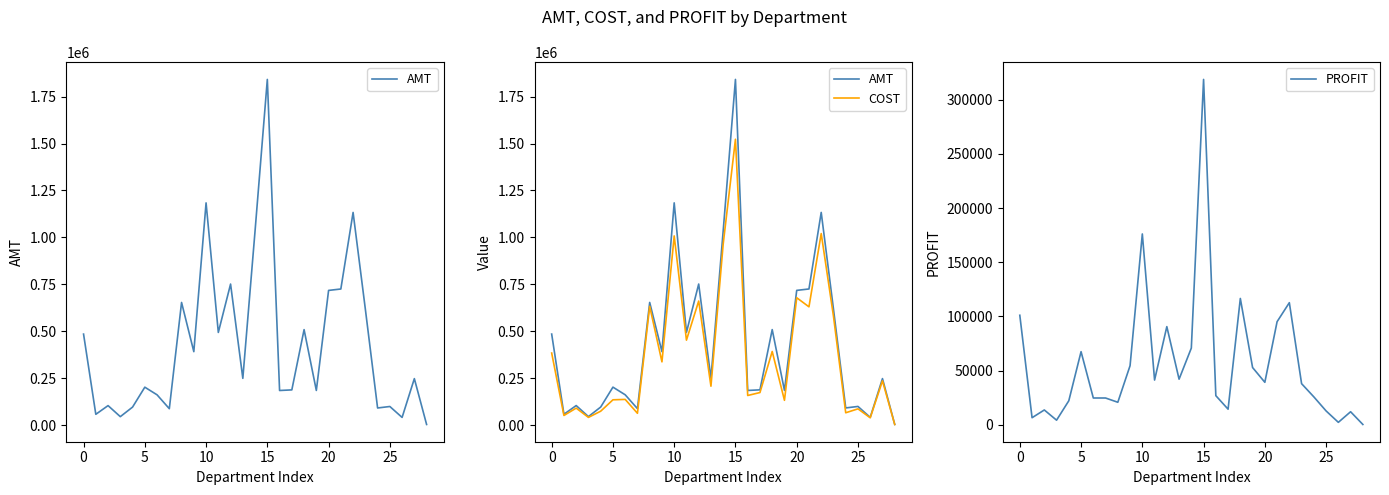

True or false: PROFIT has a value of 101032.3 at 0.

True